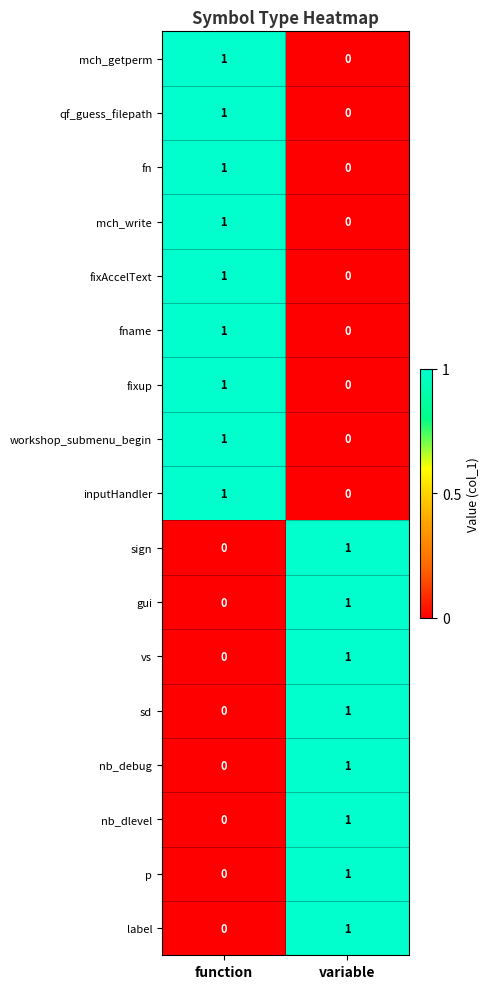

The value of nb_debug at variable is 1. True or false?

True